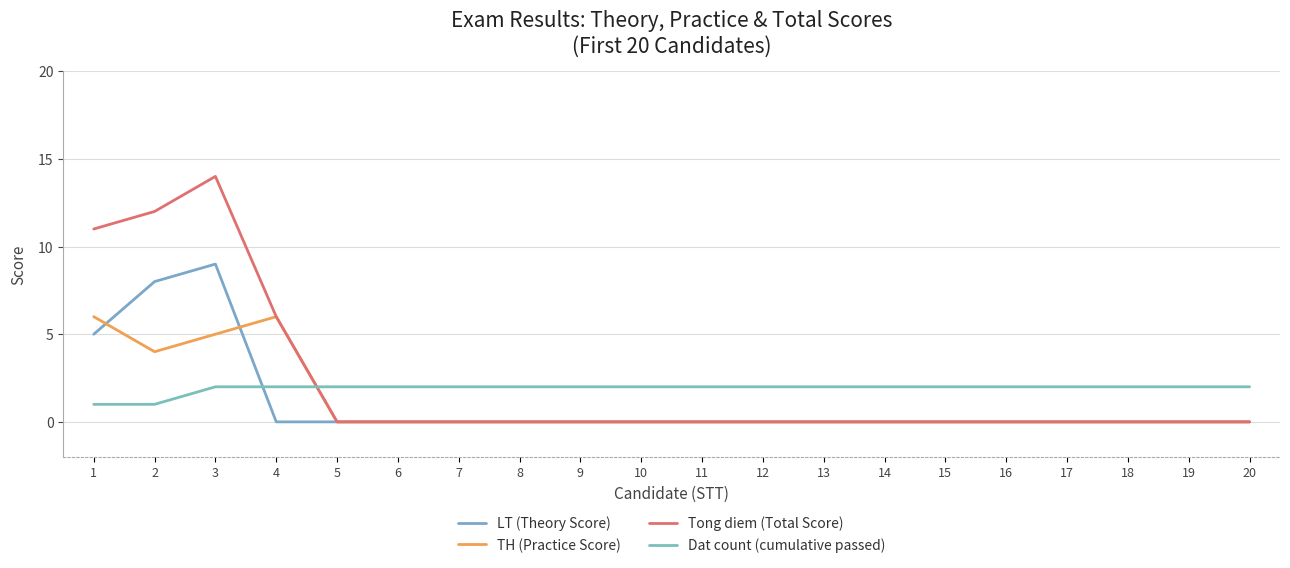

Between 2 and 14, which series saw the biggest shift?

Tong diem (Total Score)